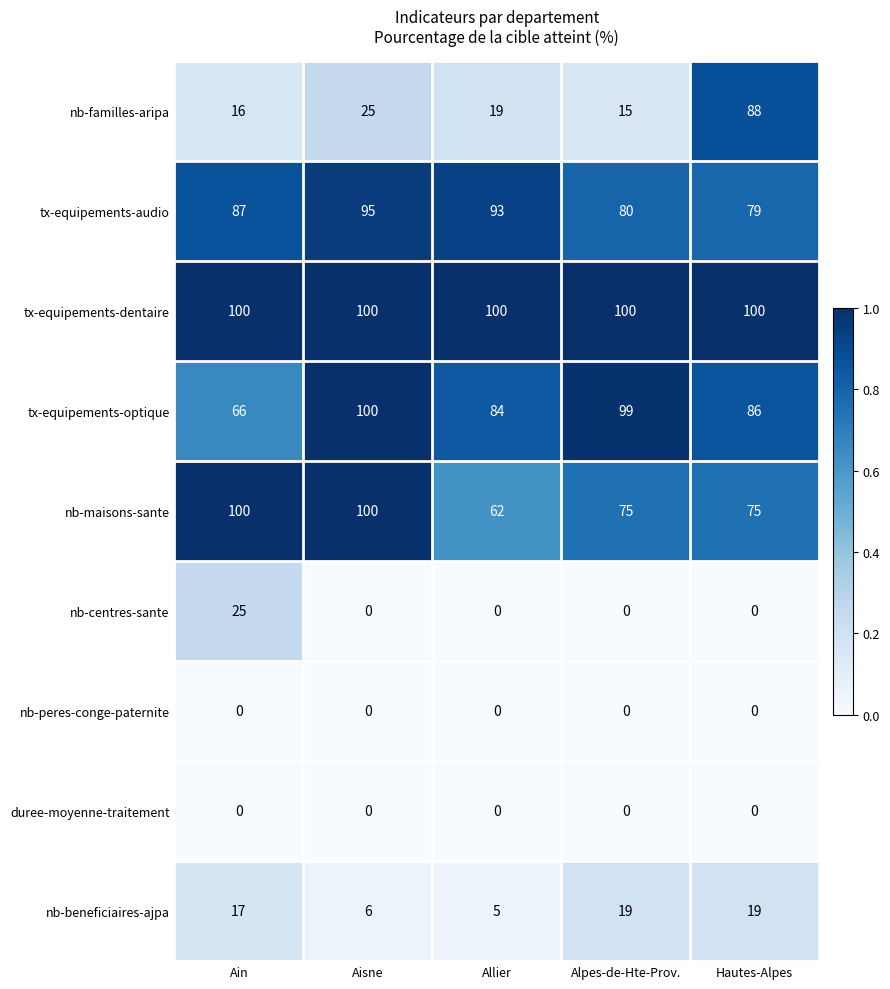

Which series has the largest total across all categories?

tx-equipements-dentaire